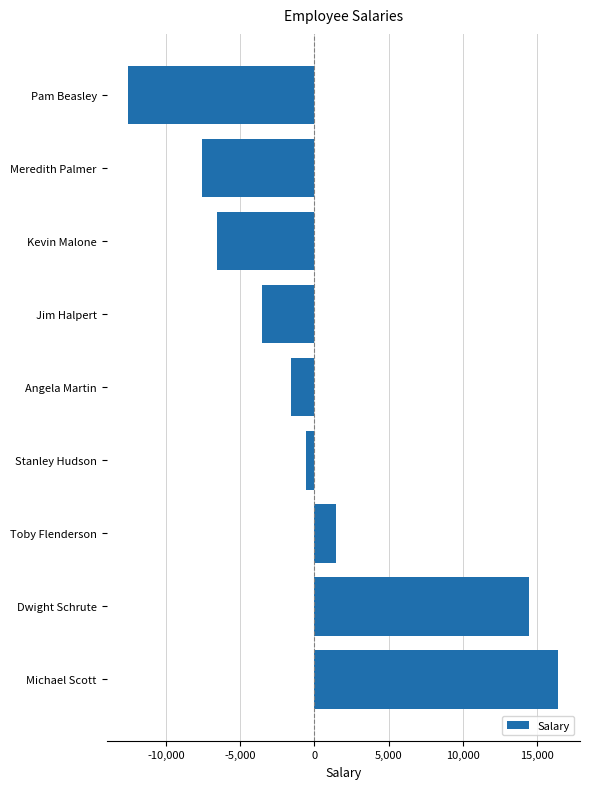

At which category does the chart reach its peak across all series?

Michael Scott